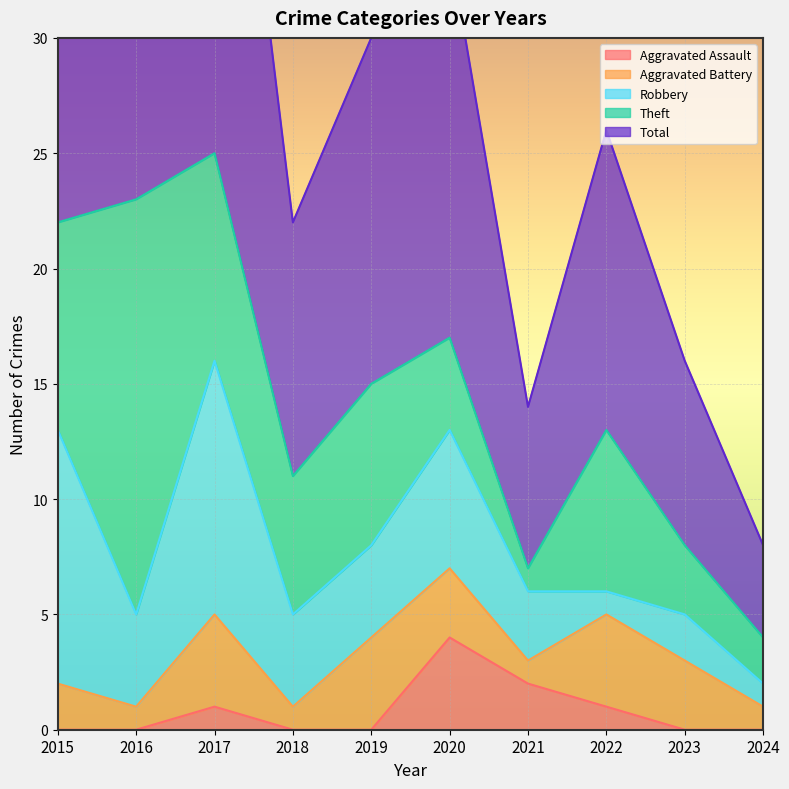

What are all the series names shown in the legend?

Aggravated Assault, Aggravated Battery, Robbery, Theft, Total